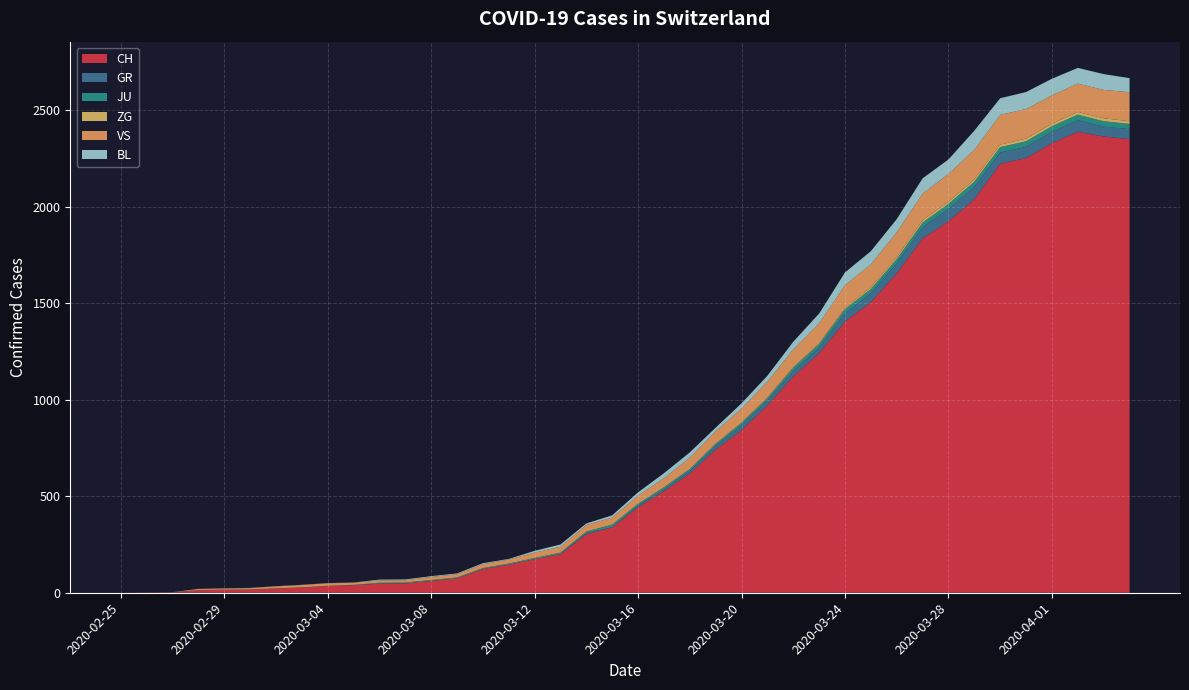

Reading right to left, transcribe all the data shown in this chart.

CH: 2020-04-04=2349	2020-04-03=2363	2020-04-02=2387	2020-04-01=2328	2020-03-31=2251	2020-03-30=2222	2020-03-29=2038	2020-03-28=1924	2020-03-27=1834	2020-03-26=1654	2020-03-25=1505	2020-03-24=1404	2020-03-23=1241	2020-03-22=1120	2020-03-21=971	2020-03-20=842	2020-03-19=741	2020-03-18=617	2020-03-17=526	2020-03-16=443	2020-03-15=339	2020-03-14=303	2020-03-13=200	2020-03-12=174	2020-03-11=145	2020-03-10=123	2020-03-09=74	2020-03-08=61	2020-03-07=48	2020-03-06=47	2020-03-05=39	2020-03-04=35	2020-03-03=27	2020-03-02=22	2020-03-01=16	2020-02-29=15	2020-02-28=13	2020-02-27=2	2020-02-26=1	2020-02-25=0
GR: 2020-04-04=52	2020-04-03=51	2020-04-02=60	2020-04-01=59	2020-03-31=58	2020-03-30=58	2020-03-29=63	2020-03-28=63	2020-03-27=58	2020-03-26=52	2020-03-25=45	2020-03-24=43	2020-03-23=29	2020-03-22=27	2020-03-21=24	2020-03-20=24	2020-03-19=18	2020-03-18=13	2020-03-17=9	2020-03-16=9	2020-03-15=0	2020-03-14=6	2020-03-13=0	2020-03-12=0	2020-03-11=0	2020-03-10=0	2020-03-09=0	2020-03-08=0	2020-03-07=0	2020-03-06=0	2020-03-05=0	2020-03-04=0	2020-03-03=0	2020-03-02=0	2020-03-01=0	2020-02-29=0	2020-02-28=0	2020-02-27=0	2020-02-26=0	2020-02-25=0
JU: 2020-04-04=27	2020-04-03=28	2020-04-02=29	2020-04-01=29	2020-03-31=29	2020-03-30=28	2020-03-29=28	2020-03-28=27	2020-03-27=25	2020-03-26=22	2020-03-25=23	2020-03-24=22	2020-03-23=18	2020-03-22=18	2020-03-21=13	2020-03-20=14	2020-03-19=12	2020-03-18=11	2020-03-17=11	2020-03-16=9	2020-03-15=14	2020-03-14=8	2020-03-13=8	2020-03-12=6	2020-03-11=6	2020-03-10=5	2020-03-09=5	2020-03-08=5	2020-03-07=5	2020-03-06=5	2020-03-05=2	2020-03-04=1	2020-03-03=1	2020-03-02=1	2020-03-01=1	2020-02-29=1	2020-02-28=1	2020-02-27=1	2020-02-26=0	2020-02-25=0
ZG: 2020-04-04=14	2020-04-03=15	2020-04-02=14	2020-04-01=13	2020-03-31=14	2020-03-30=13	2020-03-29=12	2020-03-28=12	2020-03-27=12	2020-03-26=10	2020-03-25=9	2020-03-24=6	2020-03-23=3	2020-03-22=3	2020-03-21=3	2020-03-20=1	2020-03-19=1	2020-03-18=0	2020-03-17=0	2020-03-16=0	2020-03-15=0	2020-03-14=0	2020-03-13=0	2020-03-12=0	2020-03-11=0	2020-03-10=0	2020-03-09=0	2020-03-08=0	2020-03-07=0	2020-03-06=0	2020-03-05=0	2020-03-04=0	2020-03-03=0	2020-03-02=0	2020-03-01=0	2020-02-29=0	2020-02-28=0	2020-02-27=0	2020-02-26=0	2020-02-25=0
VS: 2020-04-04=150	2020-04-03=147	2020-04-02=147	2020-04-01=147	2020-03-31=153	2020-03-30=154	2020-03-29=153	2020-03-28=143	2020-03-27=138	2020-03-26=129	2020-03-25=119	2020-03-24=118	2020-03-23=104	2020-03-22=92	2020-03-21=83	2020-03-20=73	2020-03-19=64	2020-03-18=59	2020-03-17=47	2020-03-16=42	2020-03-15=36	2020-03-14=34	2020-03-13=30	2020-03-12=28	2020-03-11=21	2020-03-10=20	2020-03-09=17	2020-03-08=16	2020-03-07=12	2020-03-06=12	2020-03-05=11	2020-03-04=13	2020-03-03=12	2020-03-02=10	2020-03-01=7	2020-02-29=6	2020-02-28=6	2020-02-27=0	2020-02-26=0	2020-02-25=0
BL: 2020-04-04=73	2020-04-03=82	2020-04-02=81	2020-04-01=86	2020-03-31=88	2020-03-30=86	2020-03-29=99	2020-03-28=75	2020-03-27=79	2020-03-26=68	2020-03-25=68	2020-03-24=66	2020-03-23=51	2020-03-22=40	2020-03-21=30	2020-03-20=27	2020-03-19=19	2020-03-18=27	2020-03-17=26	2020-03-16=17	2020-03-15=12	2020-03-14=8	2020-03-13=12	2020-03-12=9	2020-03-11=3	2020-03-10=5	2020-03-09=4	2020-03-08=4	2020-03-07=4	2020-03-06=4	2020-03-05=1	2020-03-04=1	2020-03-03=1	2020-03-02=1	2020-03-01=1	2020-02-29=1	2020-02-28=0	2020-02-27=0	2020-02-26=0	2020-02-25=0